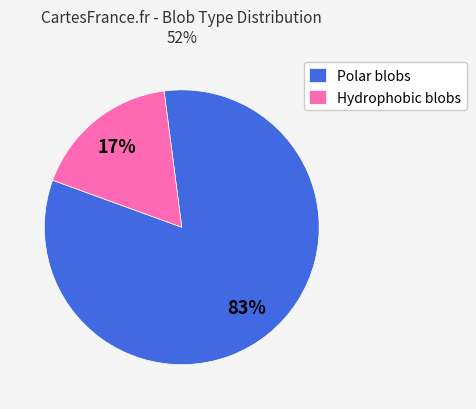

To the nearest percent, what is the combined percentage of Hydrophobic blobs and Polar blobs?

100%